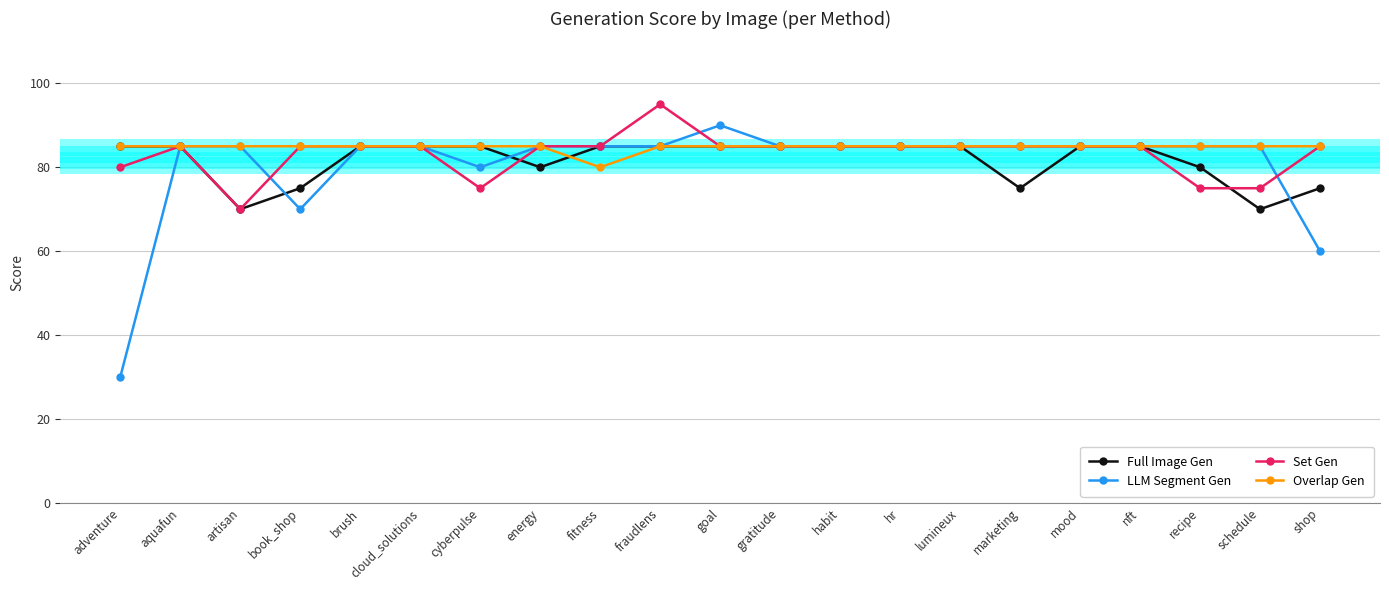

What is the approximate value of Full Image Gen at marketing?

75